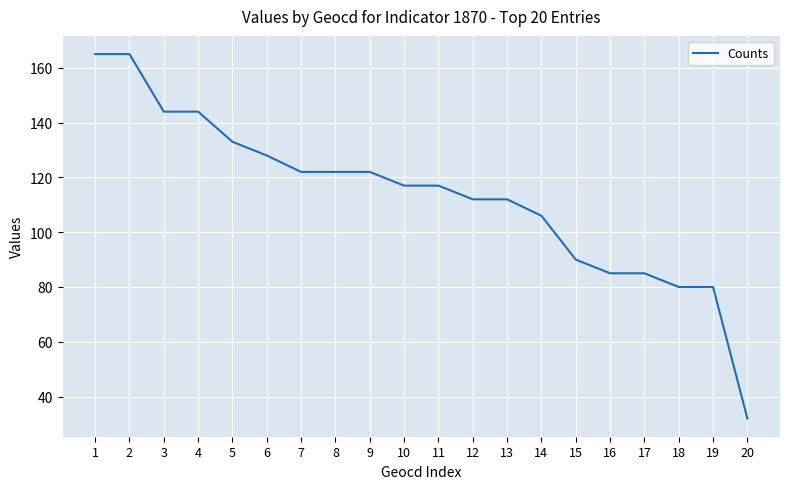

Reading left to right, transcribe all the data shown in this chart.

1=165	2=165	3=144	4=144	5=133	6=128	7=122	8=122	9=122	10=117	11=117	12=112	13=112	14=106	15=90	16=85	17=85	18=80	19=80	20=32